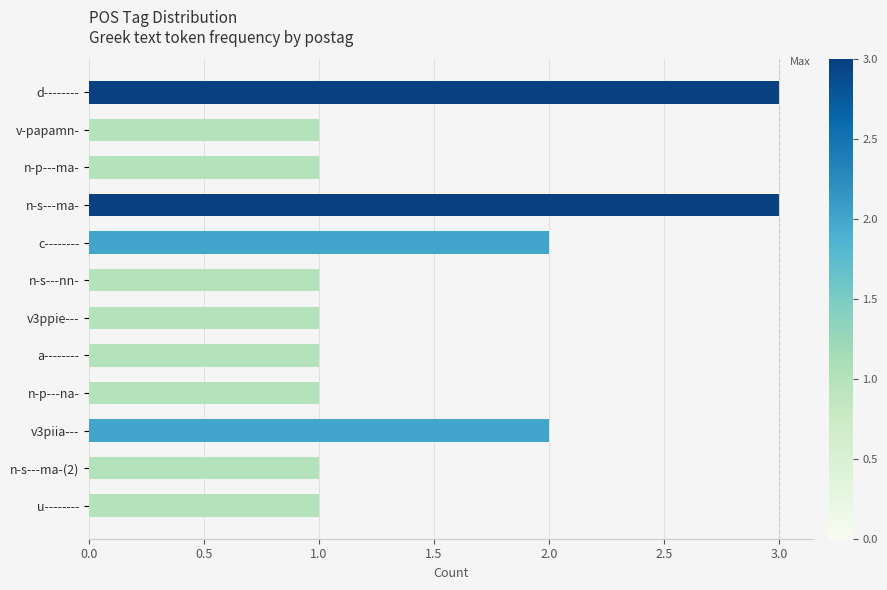

Reading top to bottom, extract all data points from this chart.

d--------=3	v-papamn-=1	n-p---ma-=1	n-s---ma-=3	c--------=2	n-s---nn-=1	v3ppie---=1	a--------=1	n-p---na-=1	v3piia---=2	n-s---ma-(2)=1	u--------=1